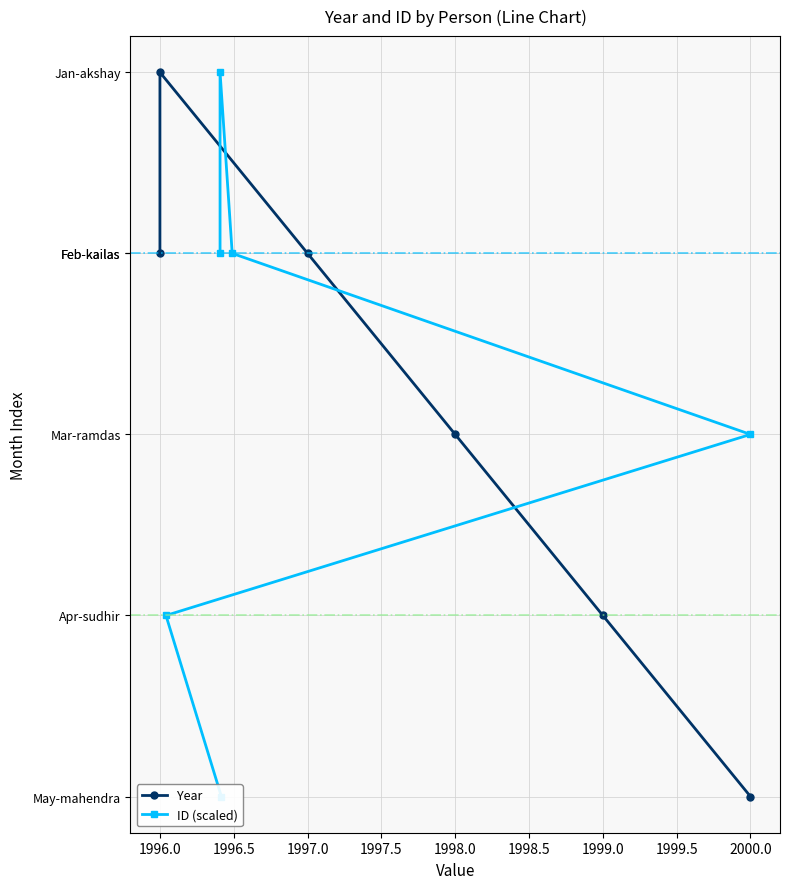

Is it true that Year equals 3 at 1998.0?

True